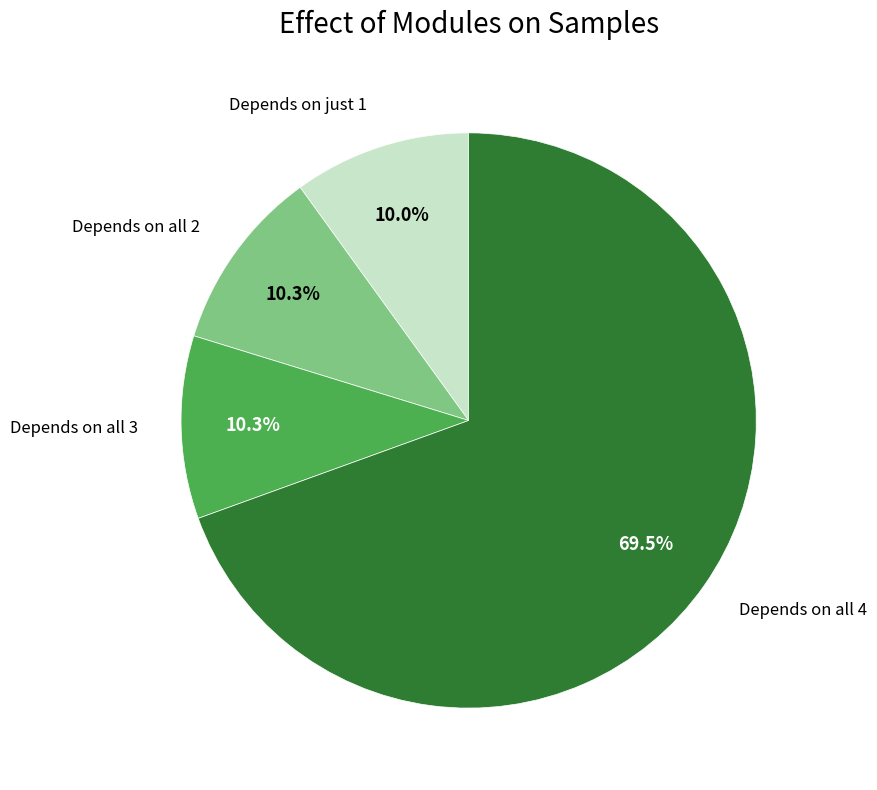

What percentage do Depends on all 3 and Depends on all 2 together represent?

20.6%